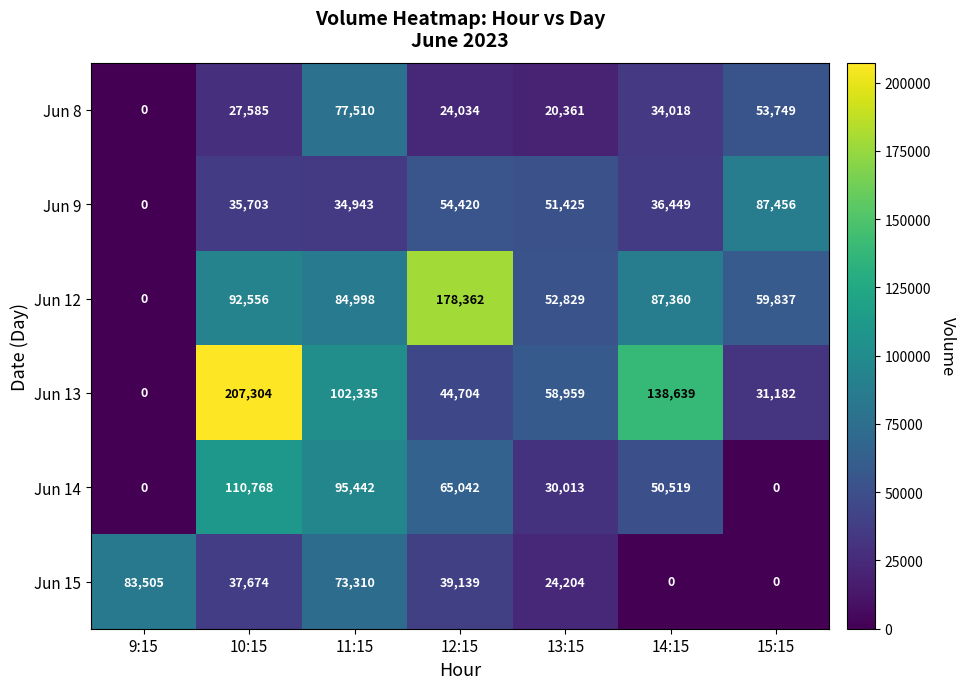

Between 11:15 and 14:15, which series saw the biggest shift?

Jun 15